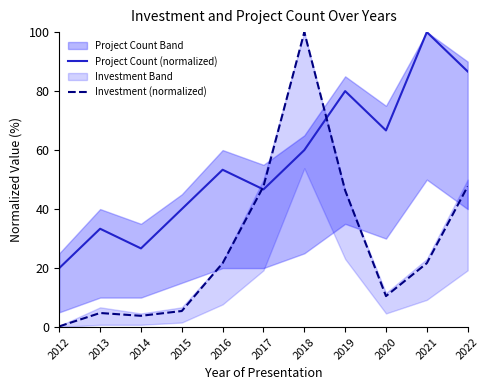

What is the value of the Investment (normalized) point at the 4th from the left?

5.4